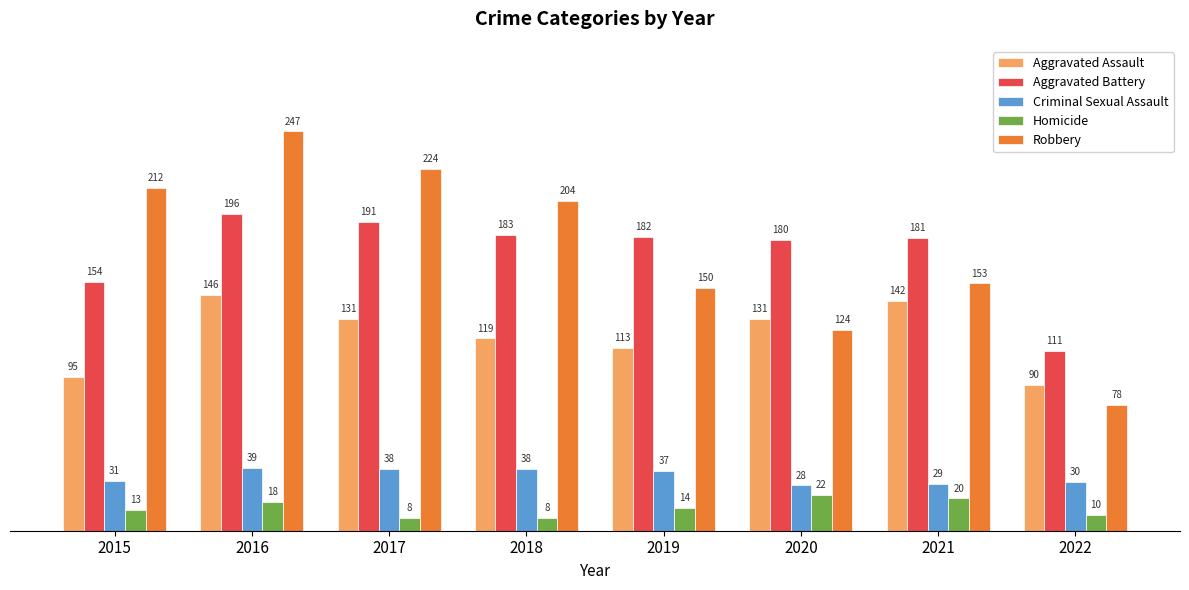

Which category has the highest value across all series?

2016